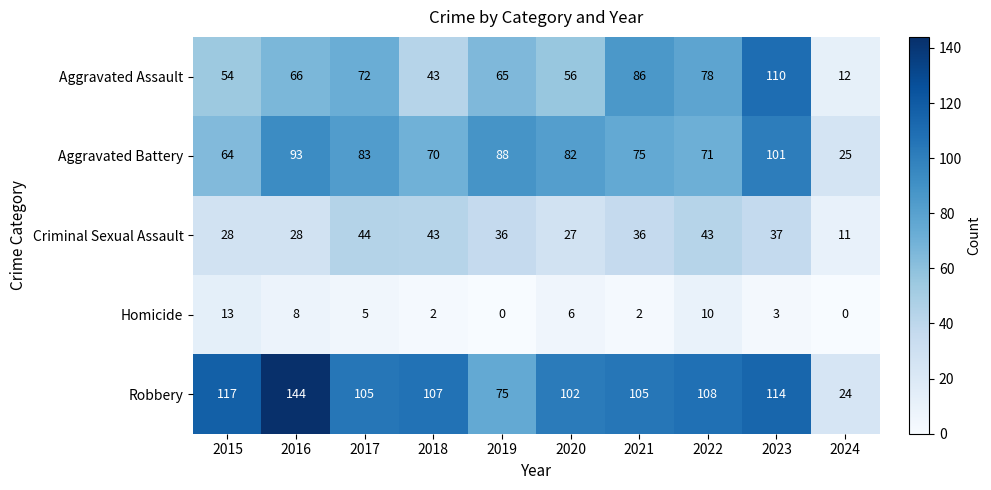

What is the total value across all series at 2021?

304